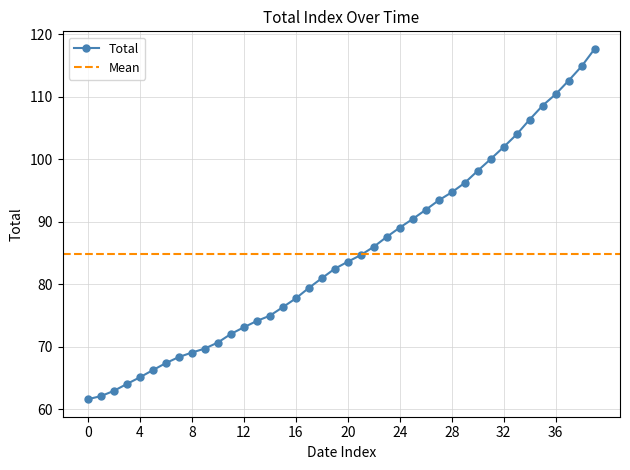

How many values in the Total series exceed 83?

20